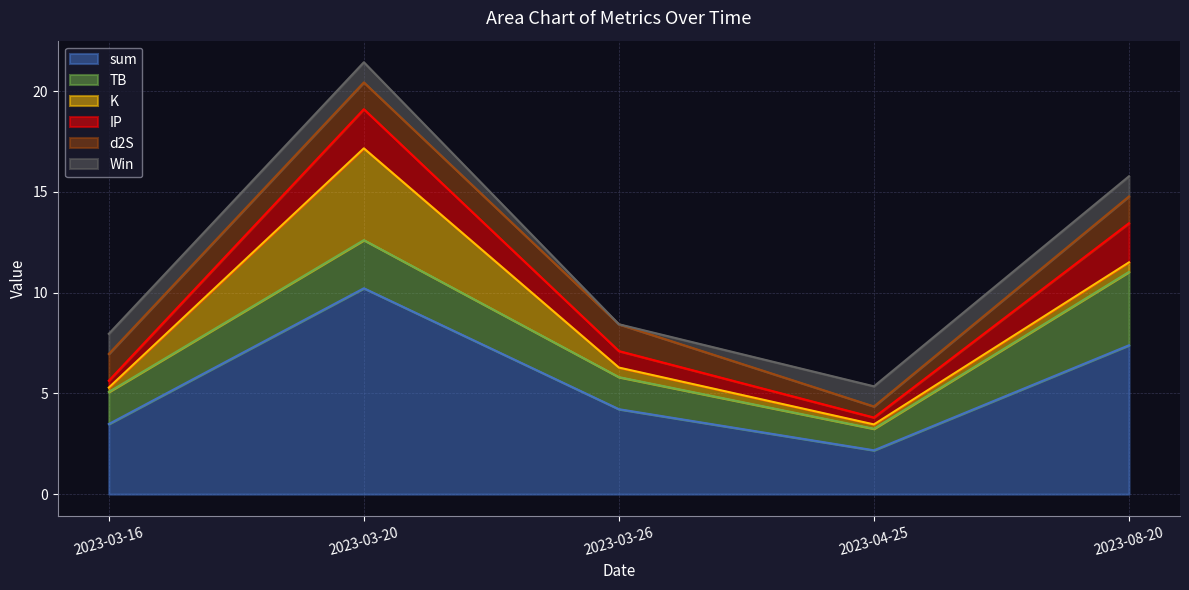

What are all the series names shown in the legend?

sum, TB, K, IP, d2S, Win